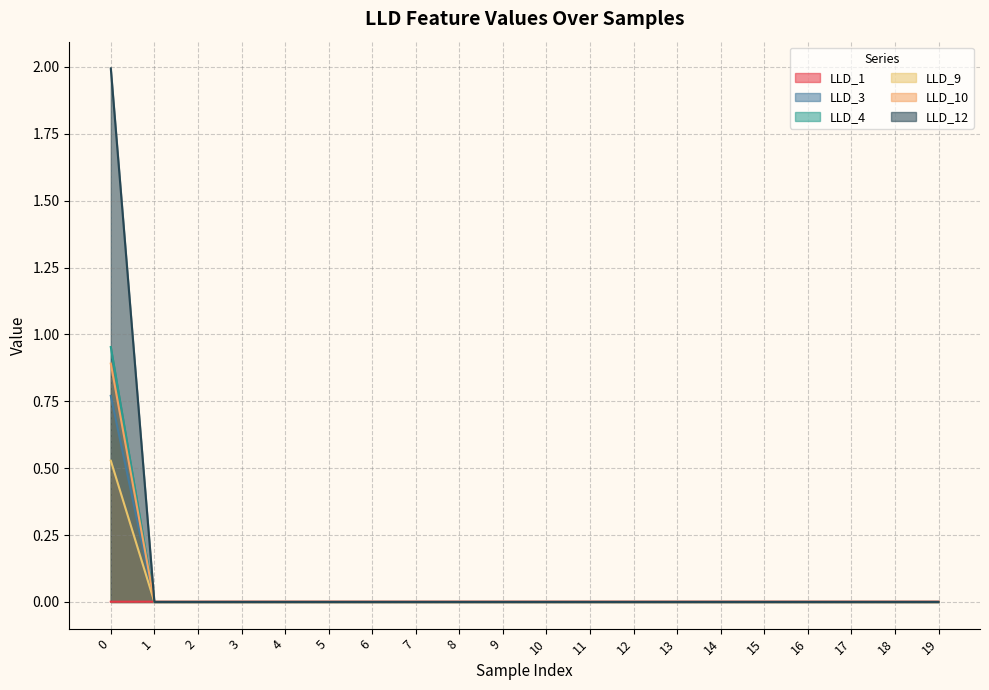

Which series has the largest total across all categories?

LLD_12